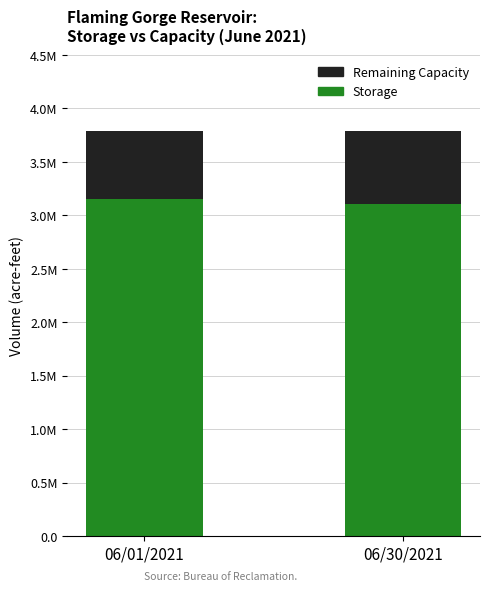

What are all the series names shown in the legend?

Remaining Capacity, Storage